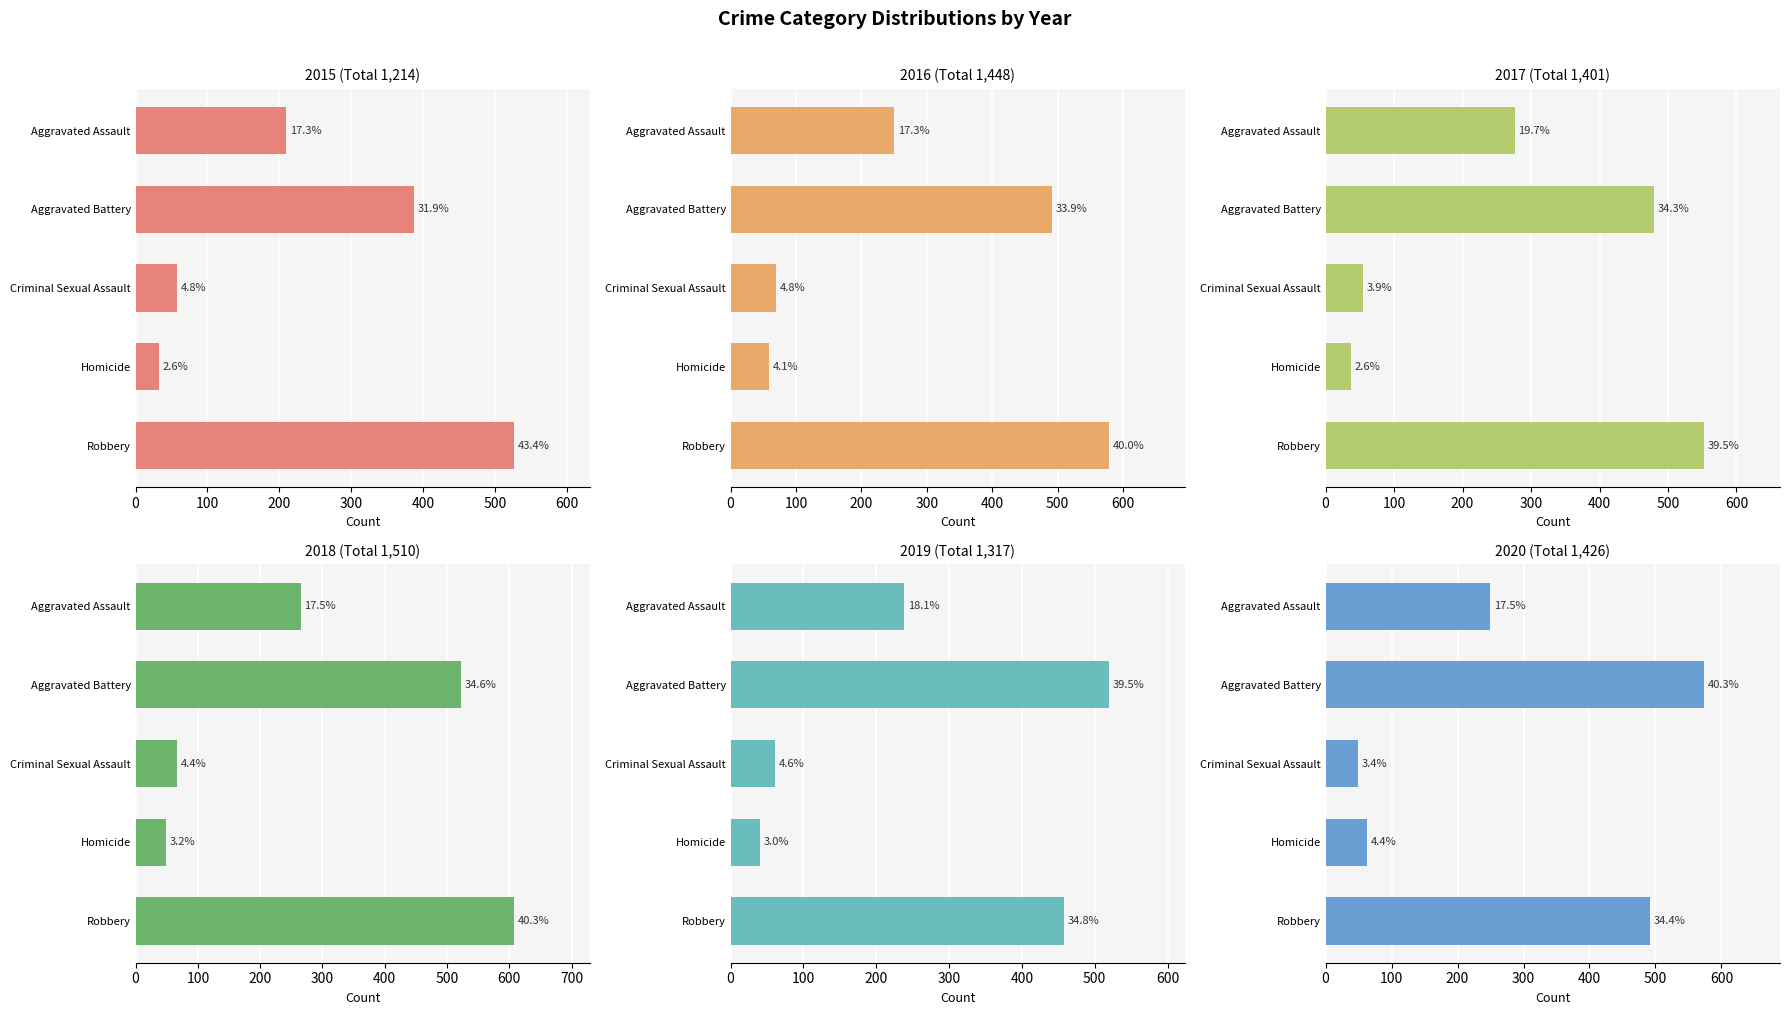

What is the difference between the maximum and minimum values in the 2018 series?

559